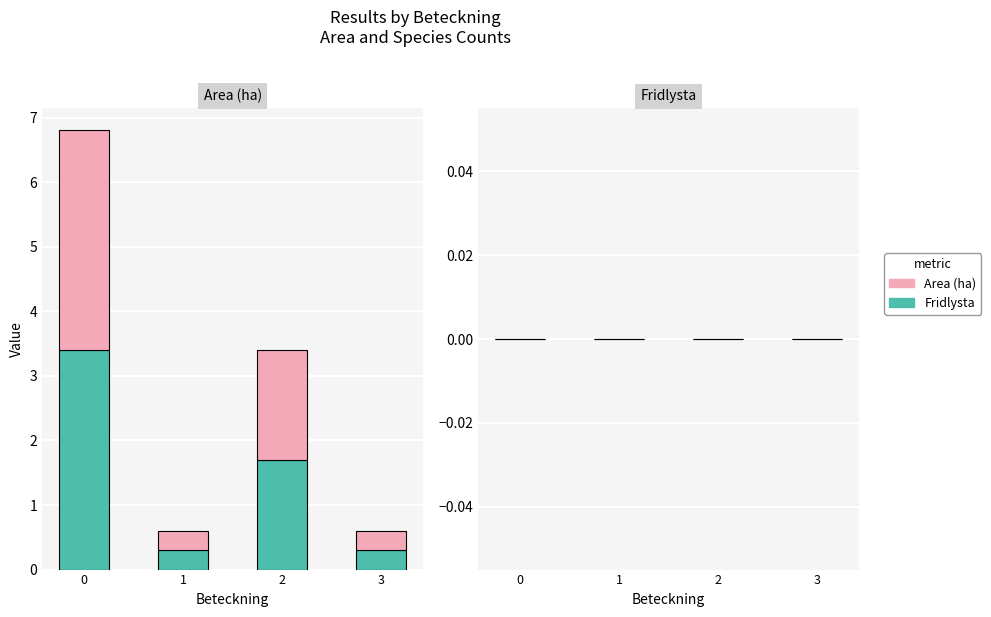

What is the total value across all series at 1?

0.6